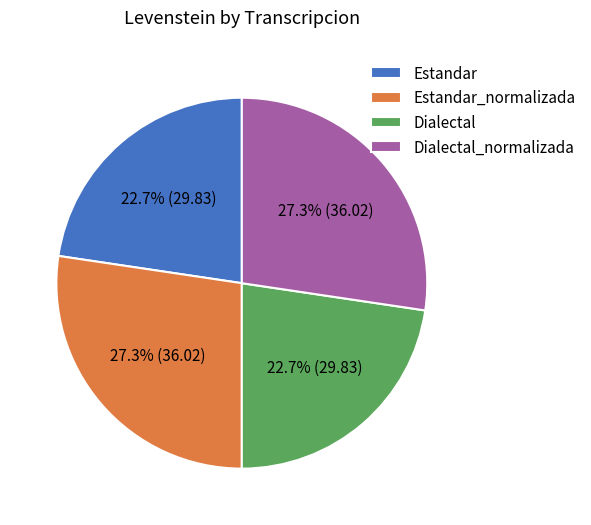

Which has a higher value, Estandar or Dialectal_normalizada?

Dialectal_normalizada